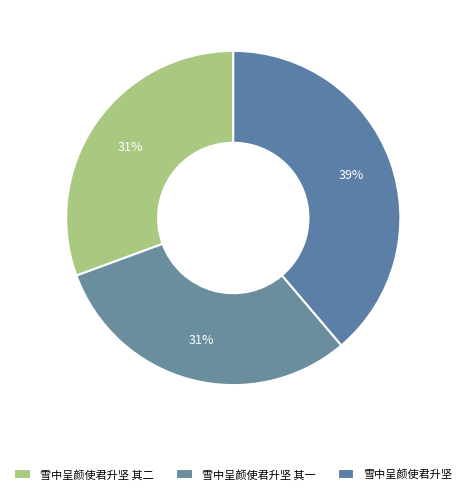

To the nearest percent, what is the average slice percentage?

33%